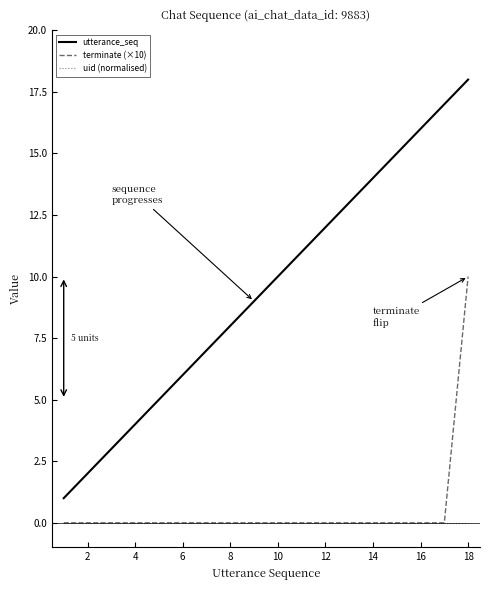

Which series has the largest total across all categories?

utterance_seq